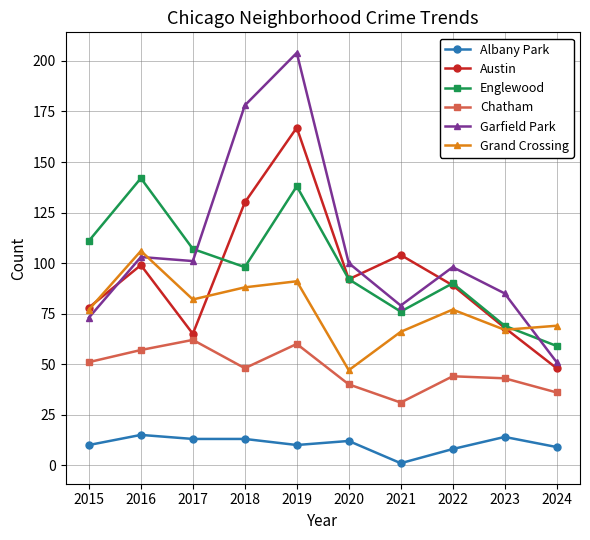

What are all the series names shown in the legend?

Albany Park, Austin, Englewood, Chatham, Garfield Park, Grand Crossing